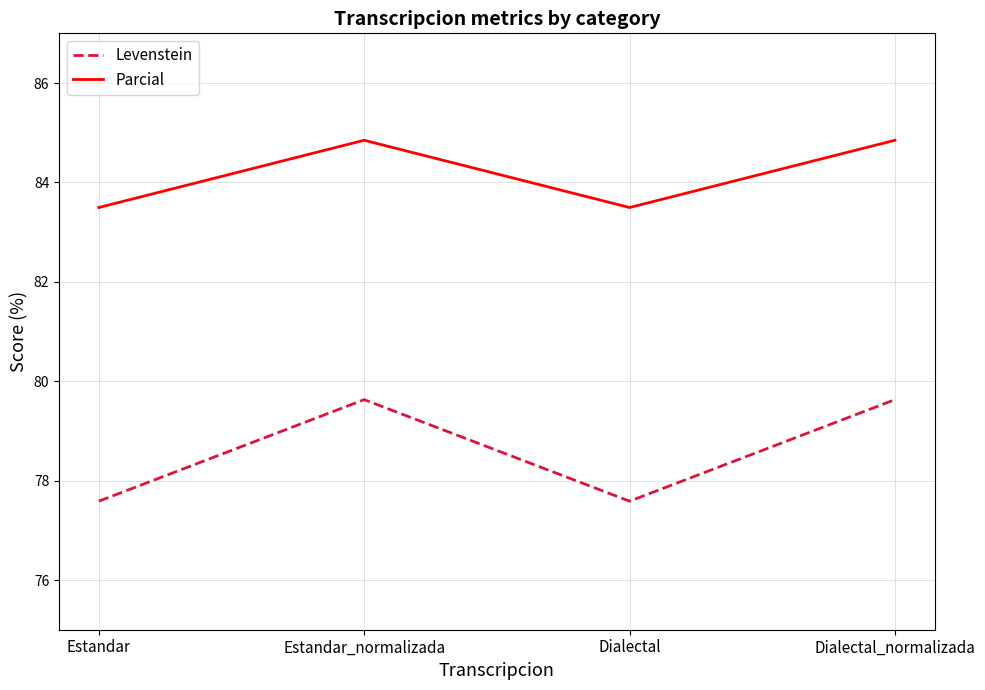

Which series has the largest total across all categories?

Parcial